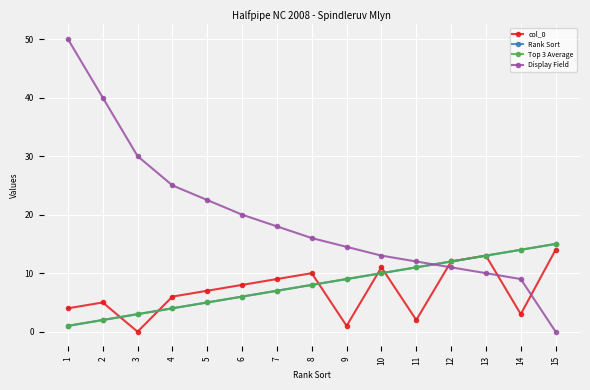

Does the chart have visible grid lines?

Yes